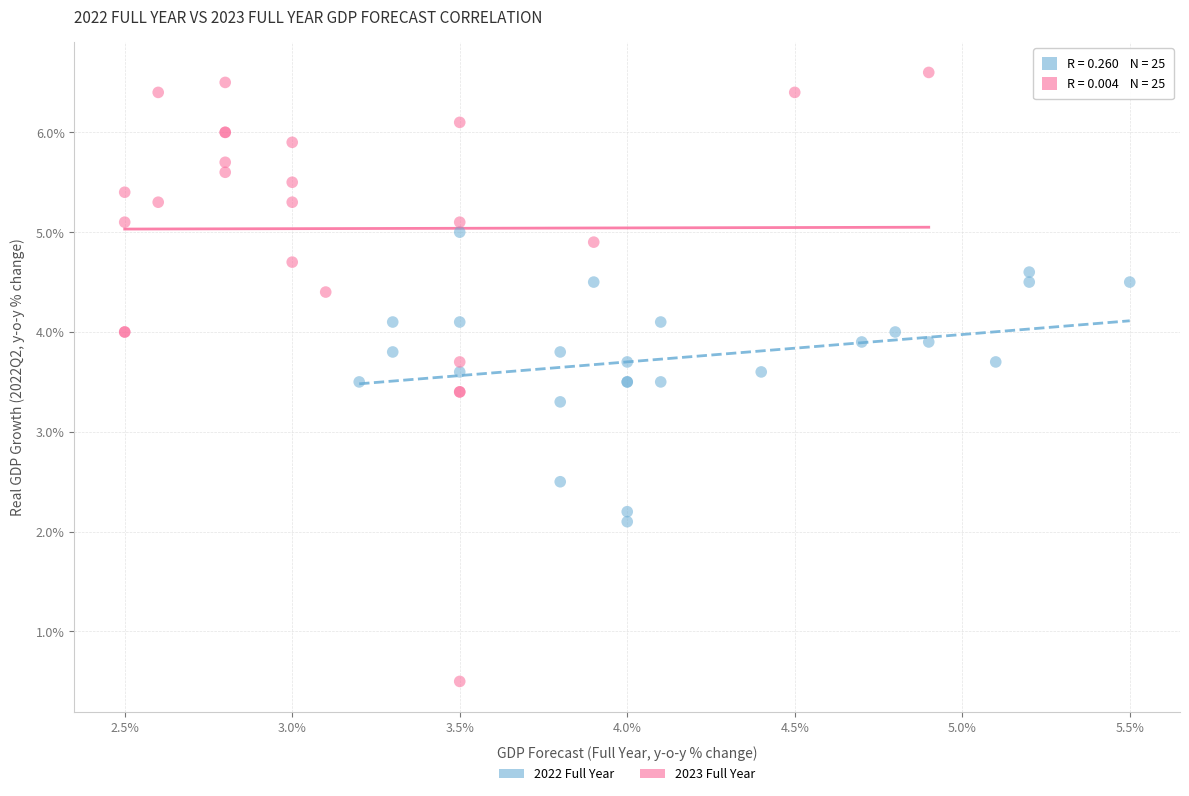

Which series reaches the maximum Y coordinate?

2023 Full Year